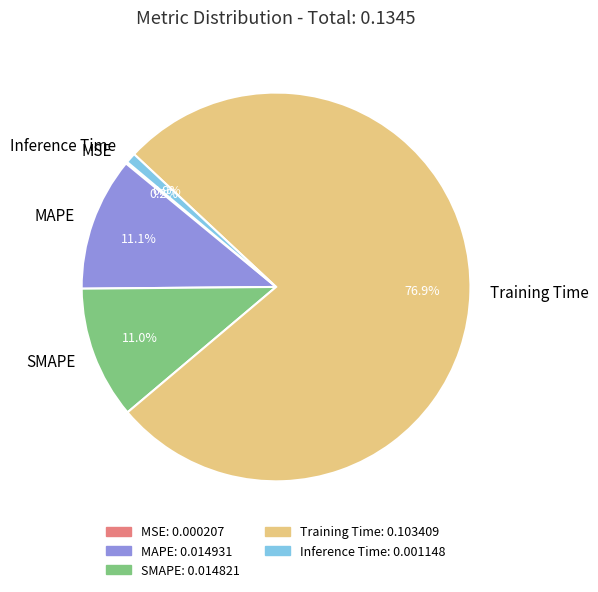

Combined, do MAPE and SMAPE account for over 50%?

No